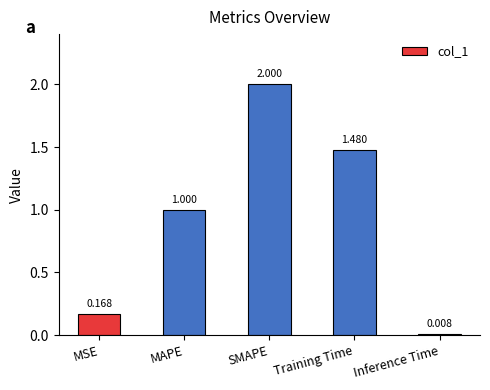

Is it true that the value at SMAPE is 2.0?

True